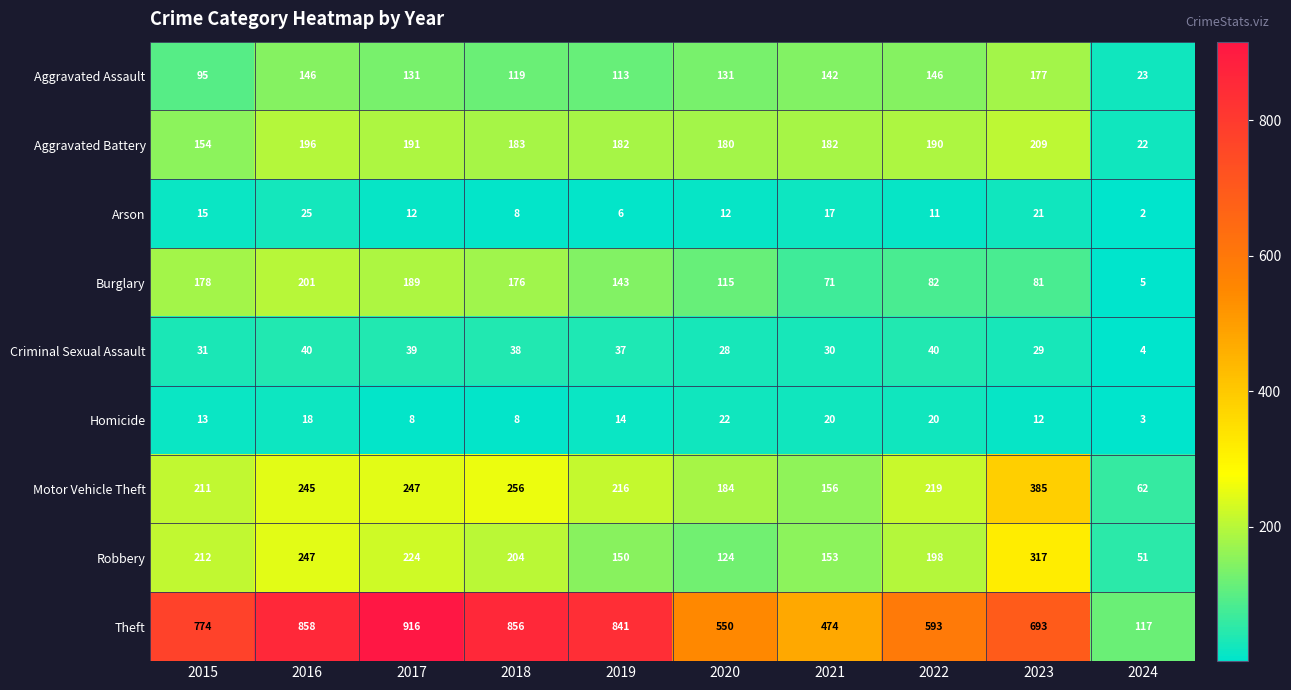

The Homicide series shows 5 at 2024. True or false?

False